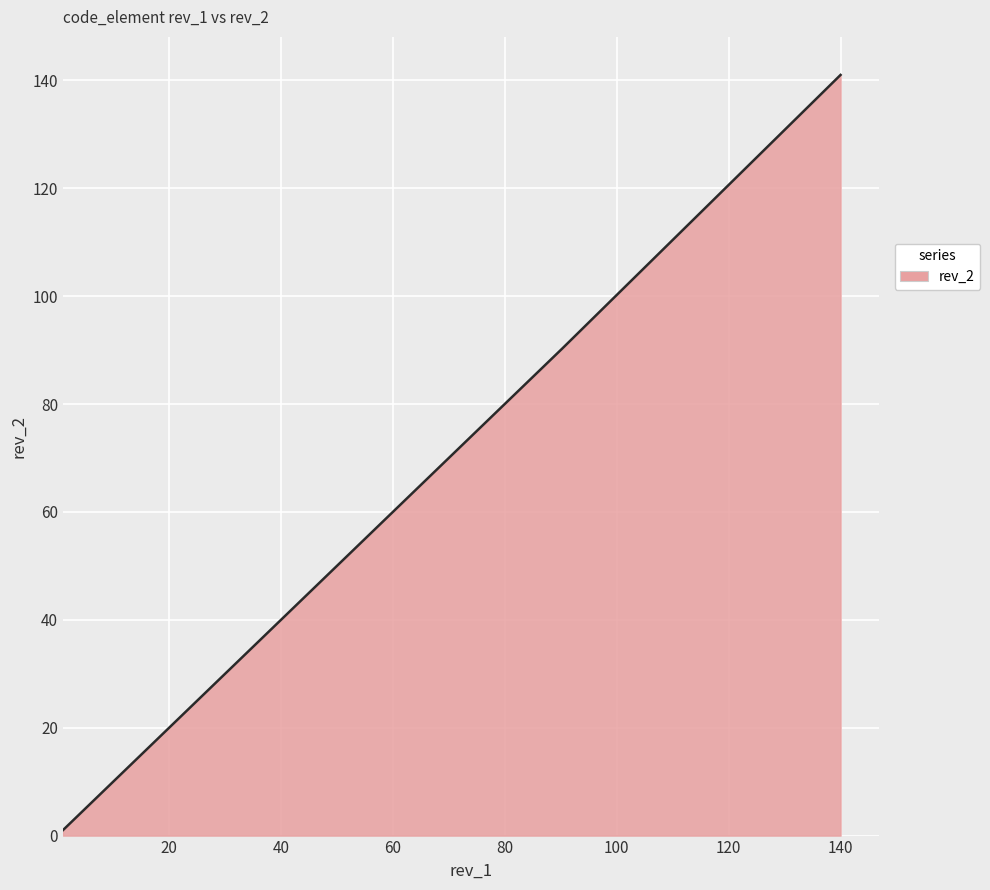

What is the greatest value displayed?

141.0